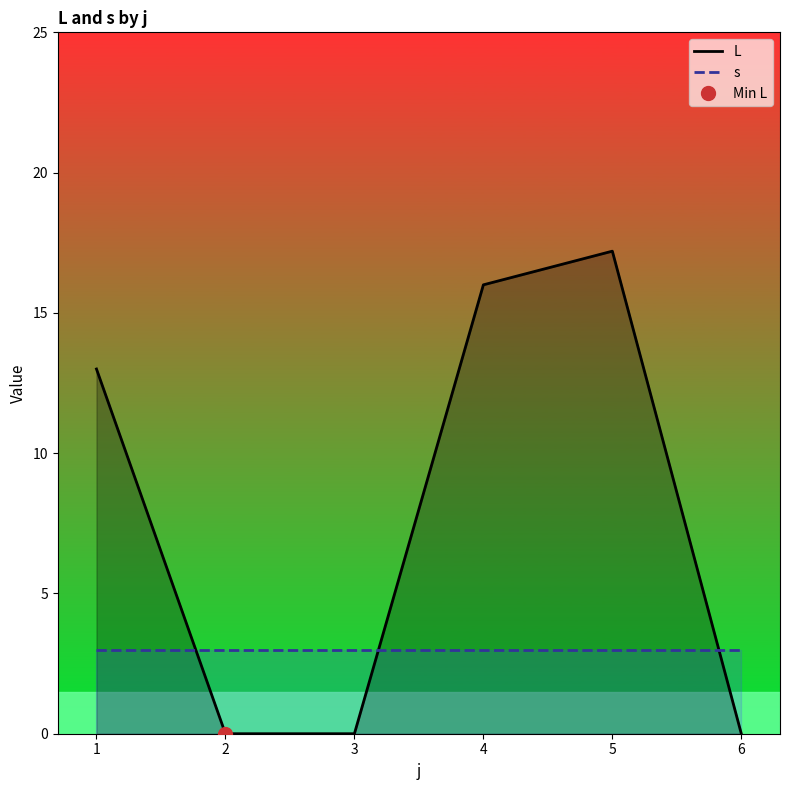

What is the total value across all series at 4?

19.0